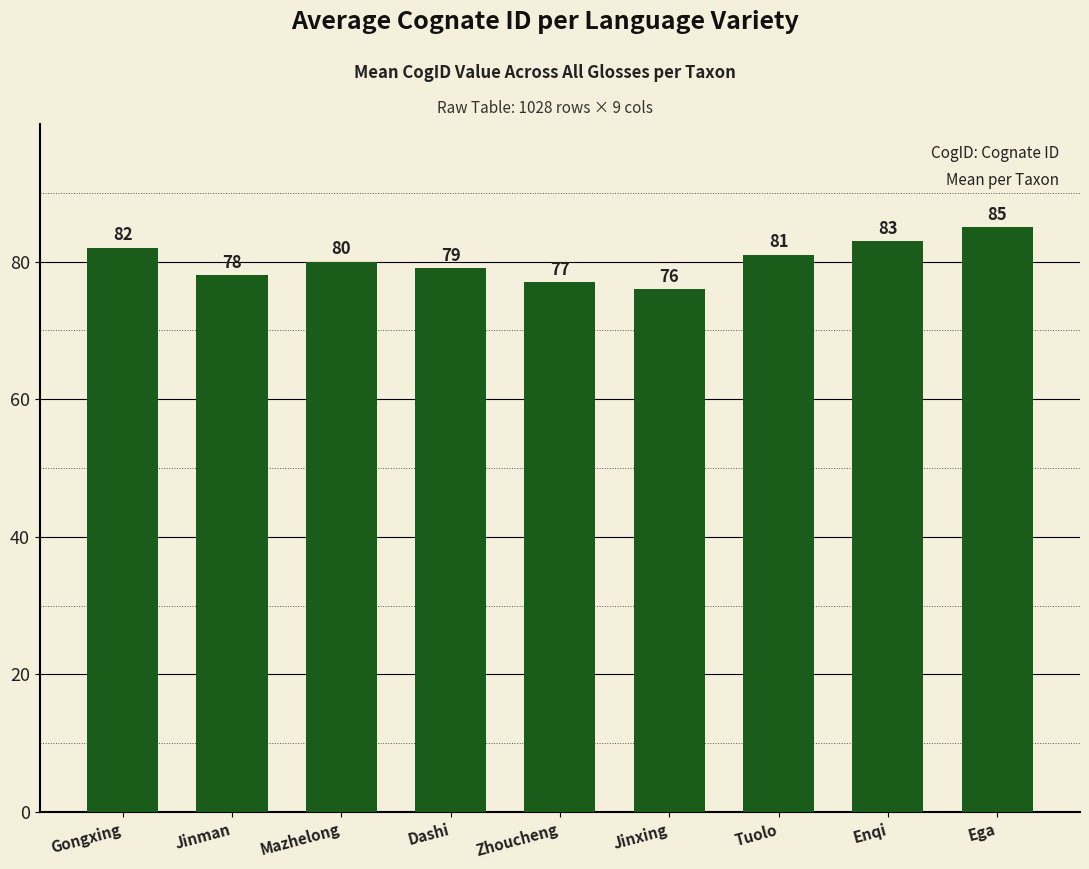

At which label does the data first exceed 80?

Gongxing